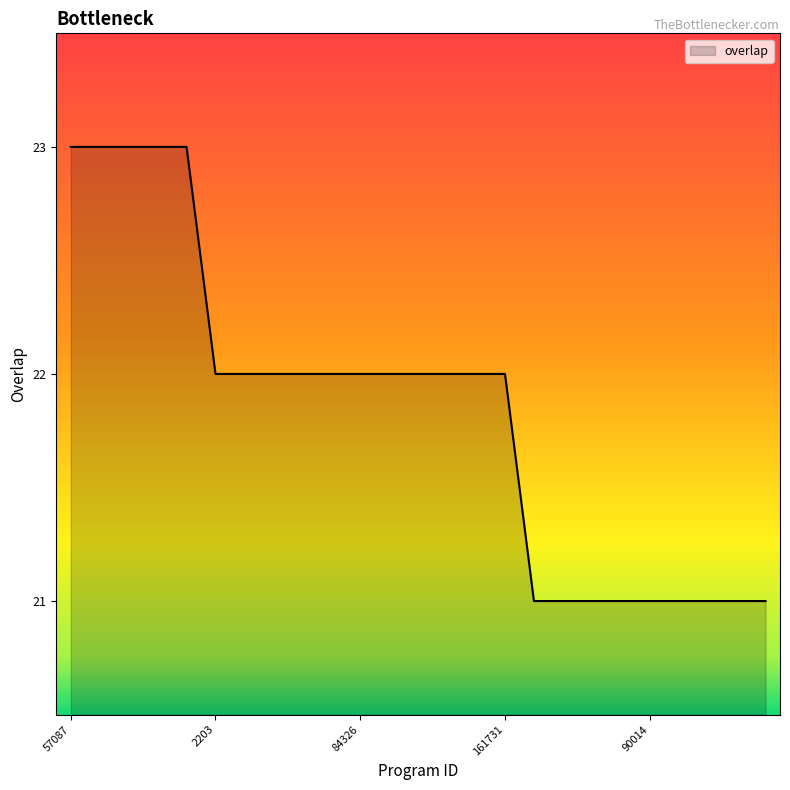

What is the smallest value displayed?

21